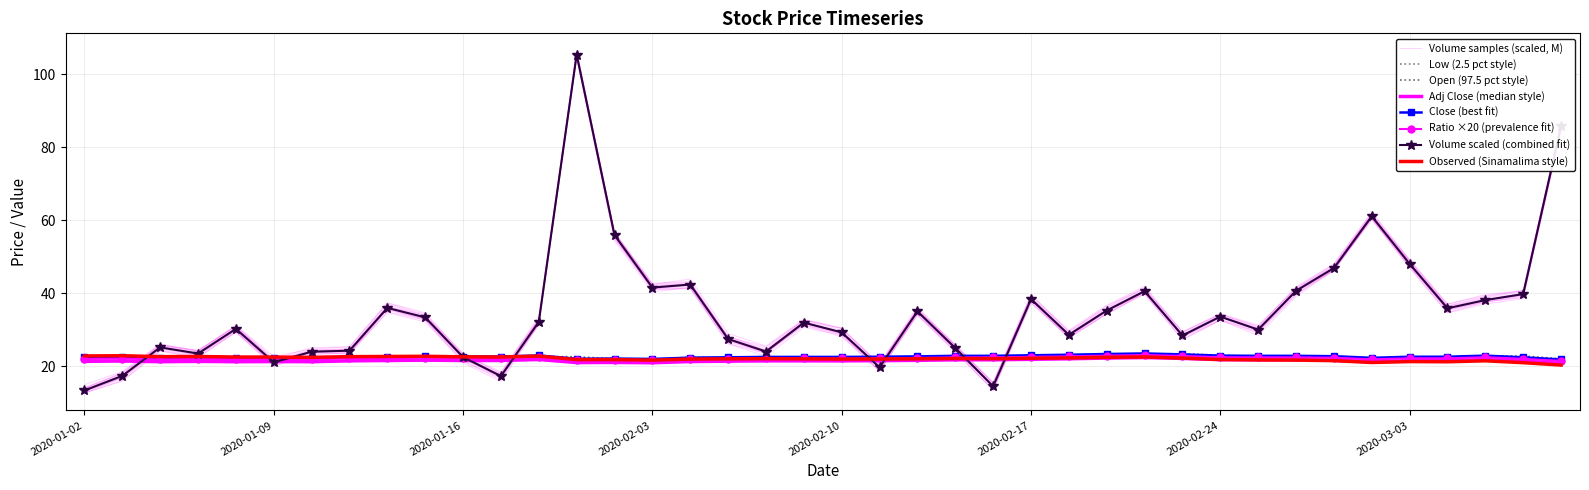

What position from the right is 2020-01-07?

37